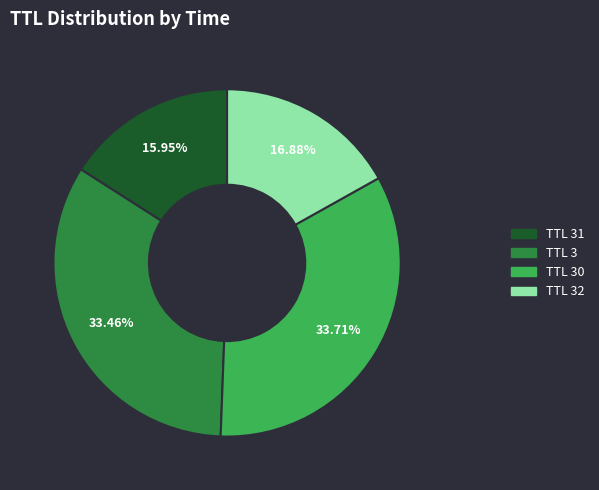

To the nearest percent, what is the difference between the largest and smallest slice percentages?

18%